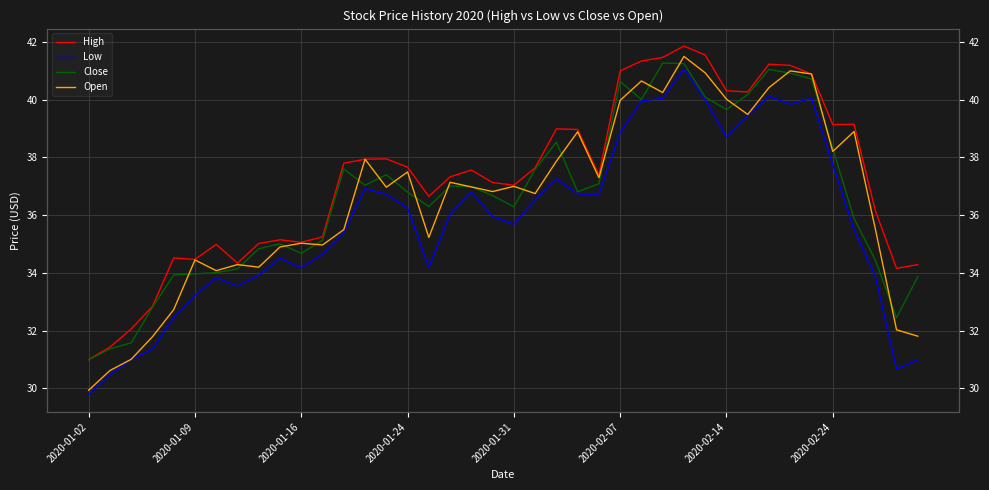

Which series changed the most between 2020-01-16 and 36?

Open